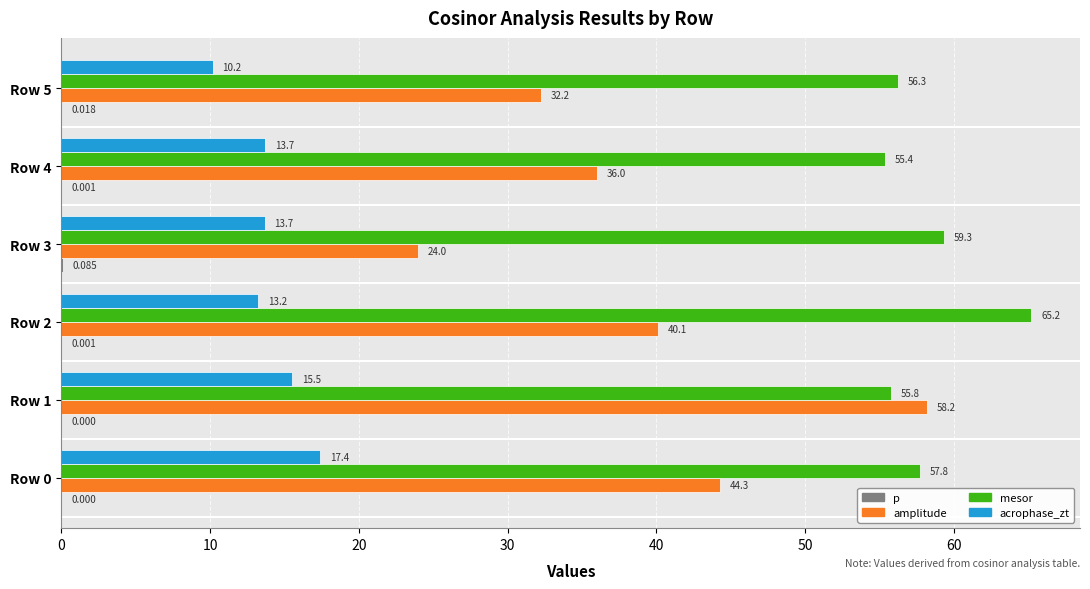

Which series has the largest total across all categories?

mesor